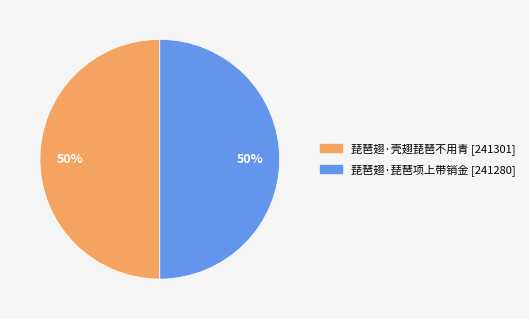

True or false: 琵琶翅·壳翅琵琶不用青 accounts for 50% of the total.

True